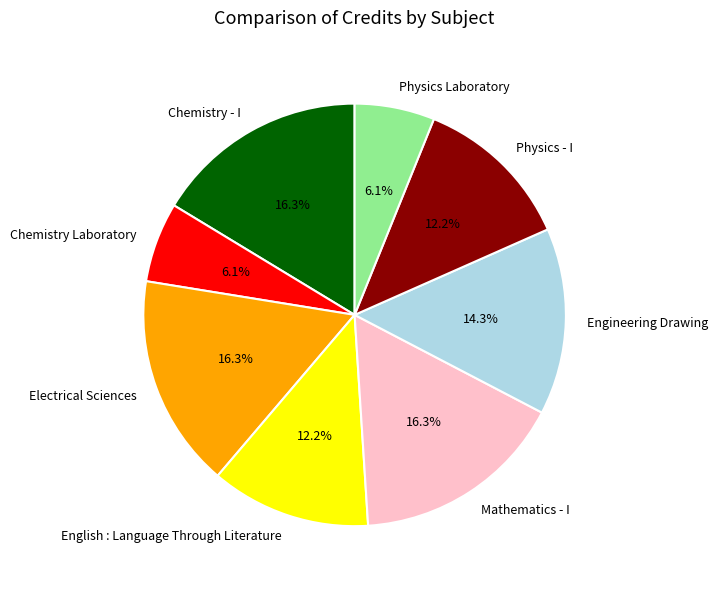

True or false: Physics - I accounts for 12% of the total.

True